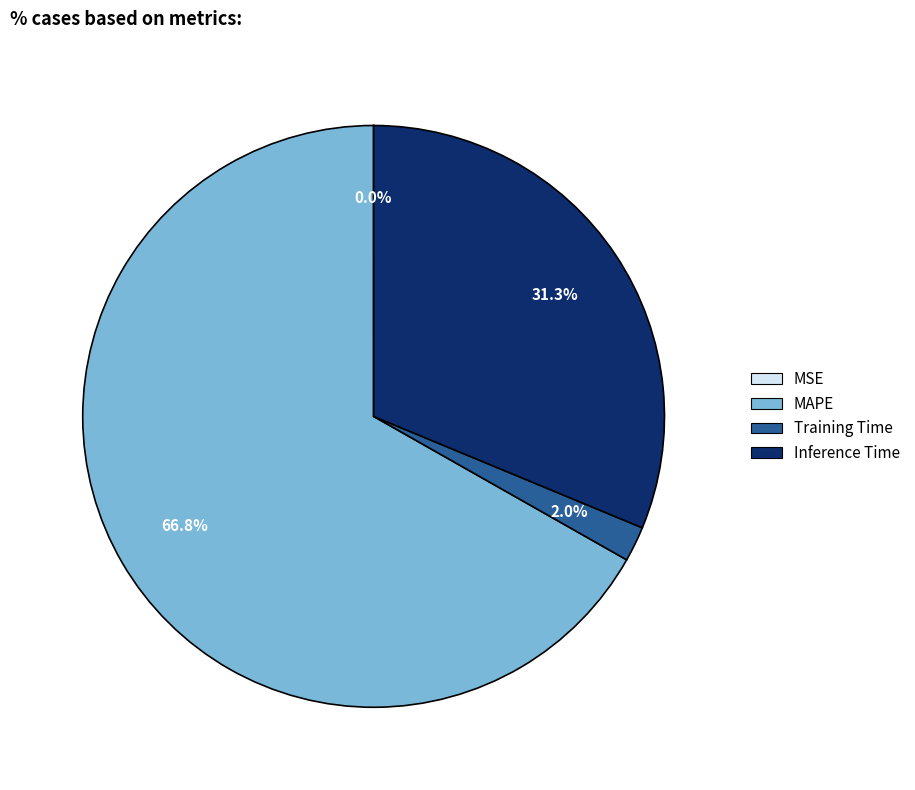

Between Training Time and Inference Time, which is larger?

Inference Time